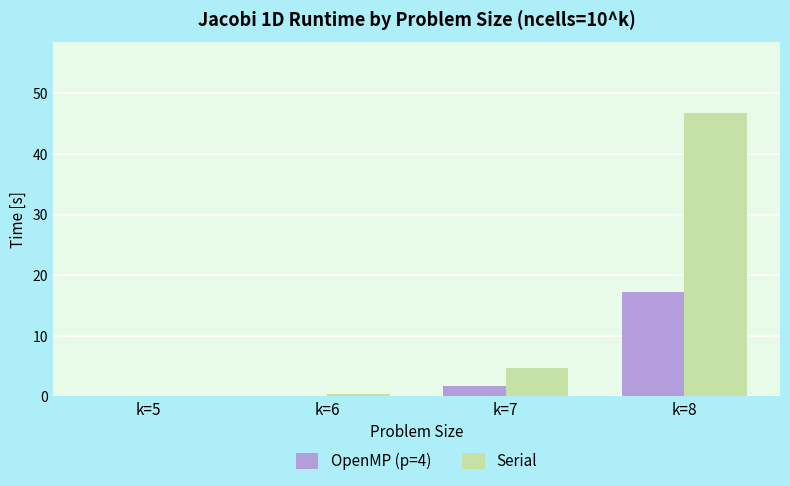

Which series changed the most between k=6 and k=7?

Serial